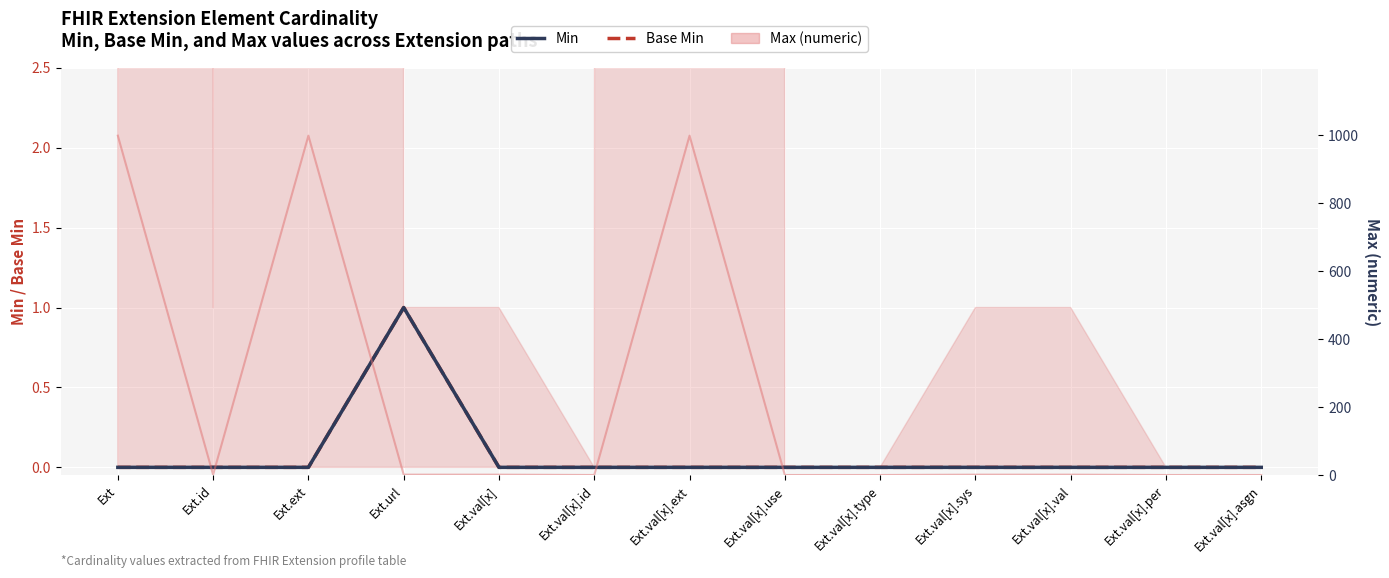

True or false: Max (numeric) has a value of -636 at Ext.val[x].asgn.

False